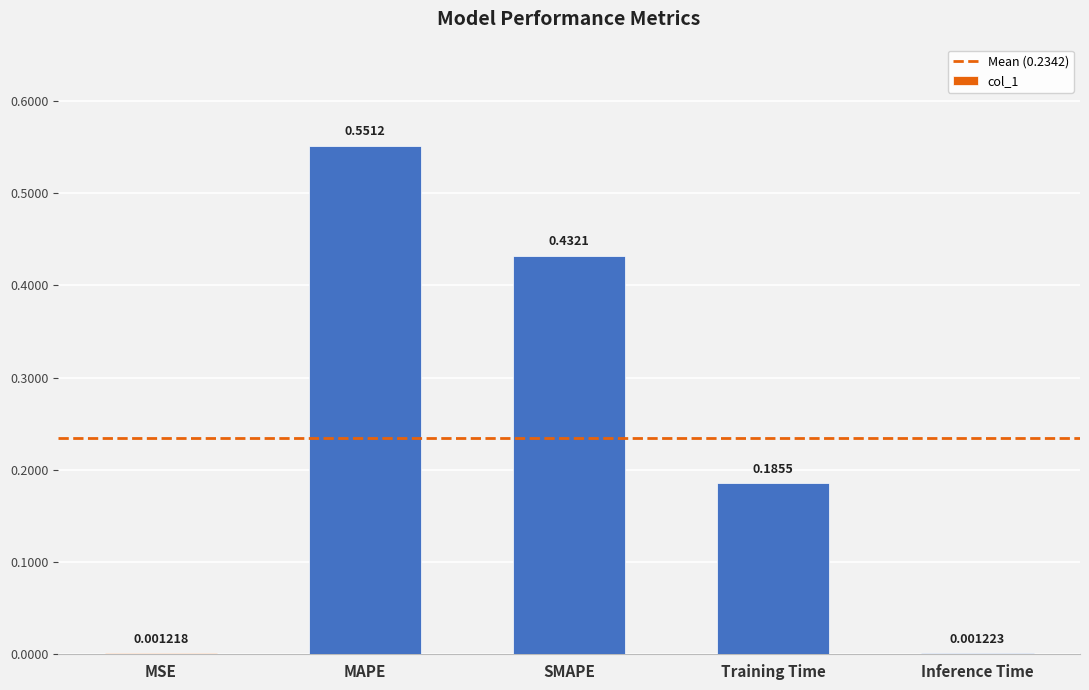

Between MSE and Training Time, which is larger?

Training Time